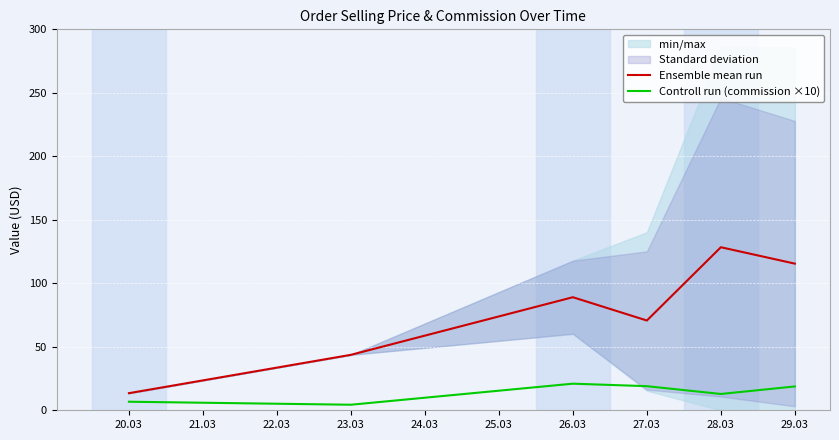

True or false: Ensemble mean run has a value of 41.5 at 26.03.

False